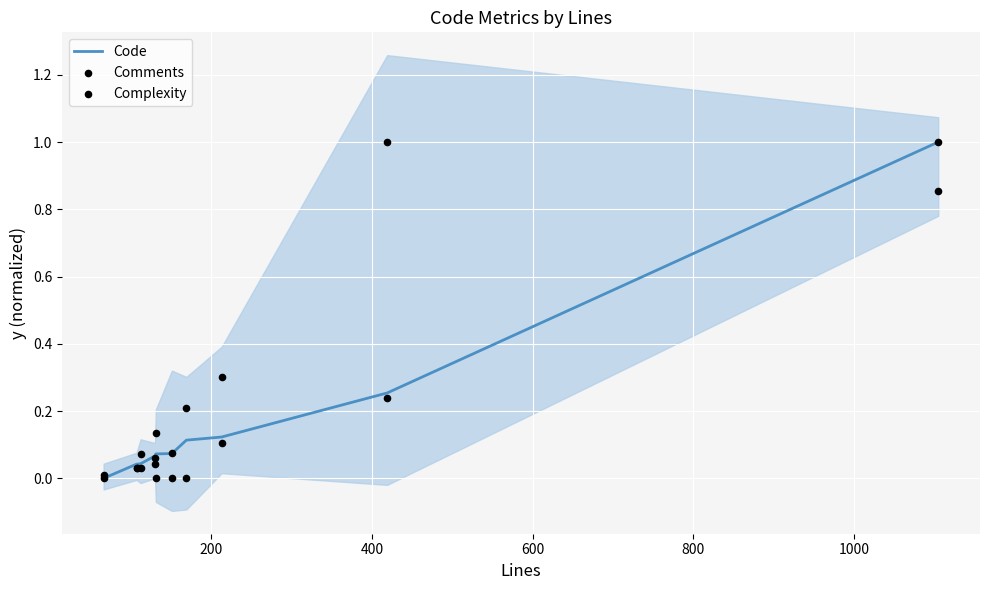

Which series contains the lowest Y value?

Code